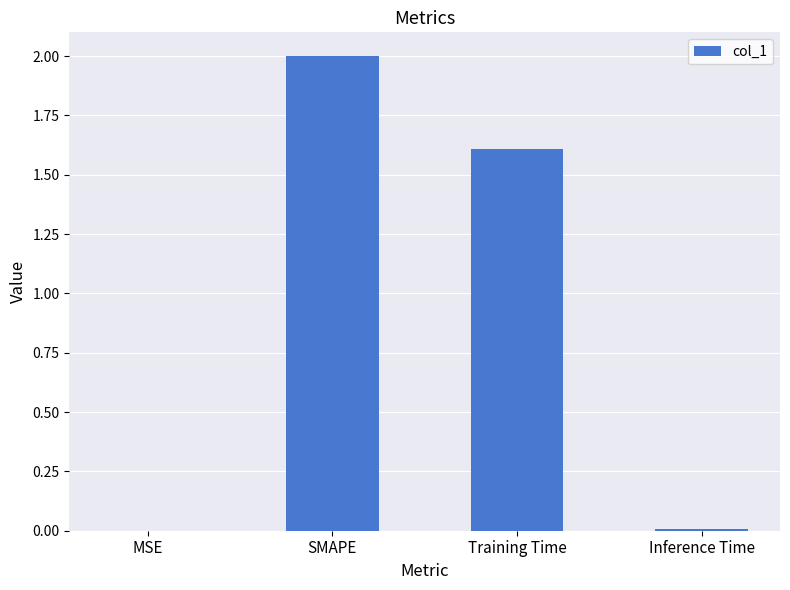

The chart shows a value of 1.6 at Training Time. True or false?

True